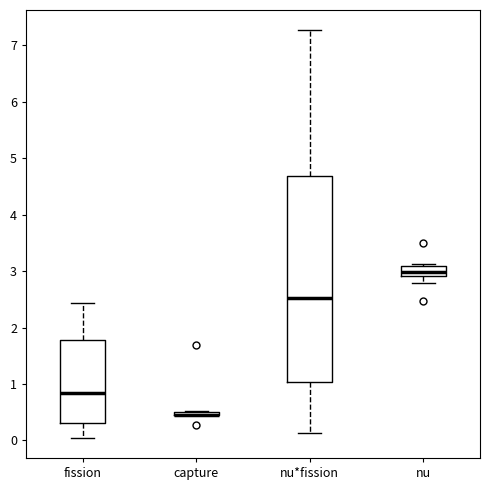

Comparing the boxes themselves (not the whiskers), which one is the tallest?

nu*fission